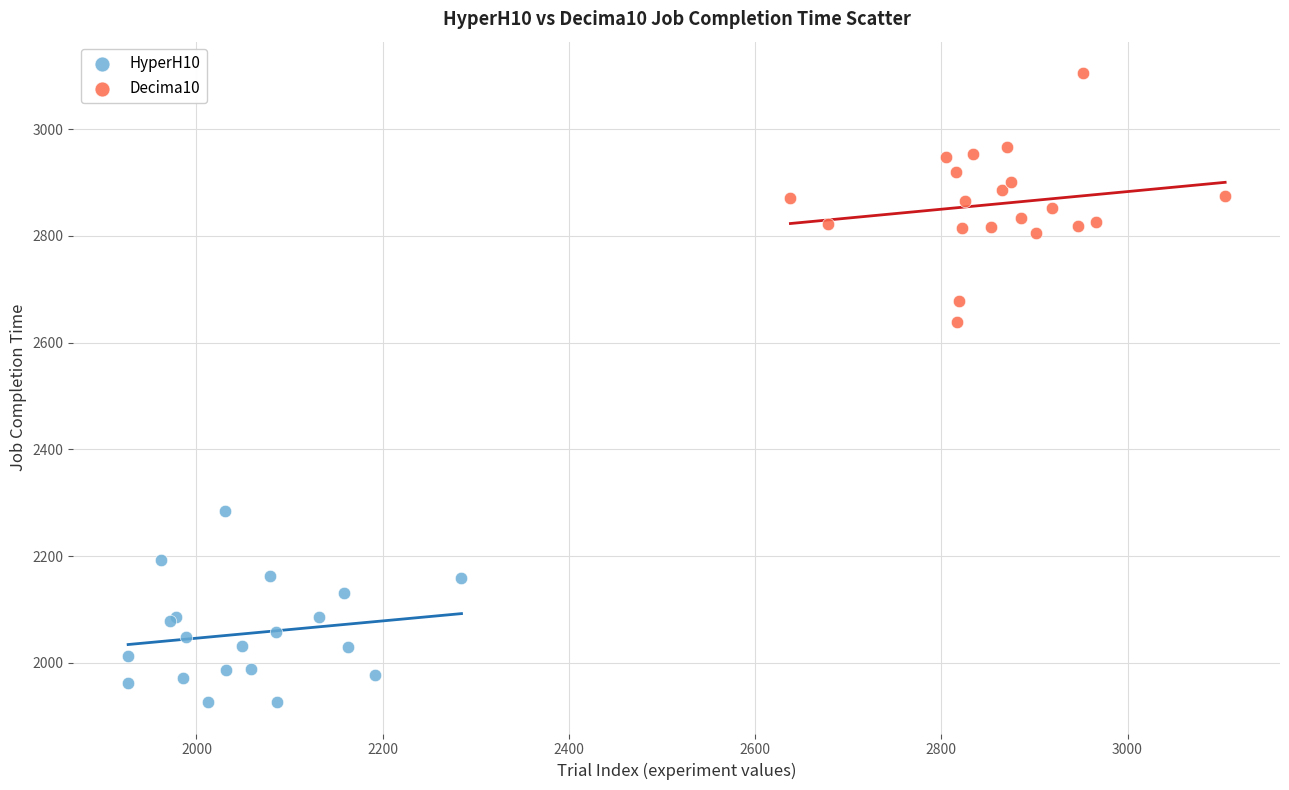

Which series reaches the maximum Y coordinate?

Decima10